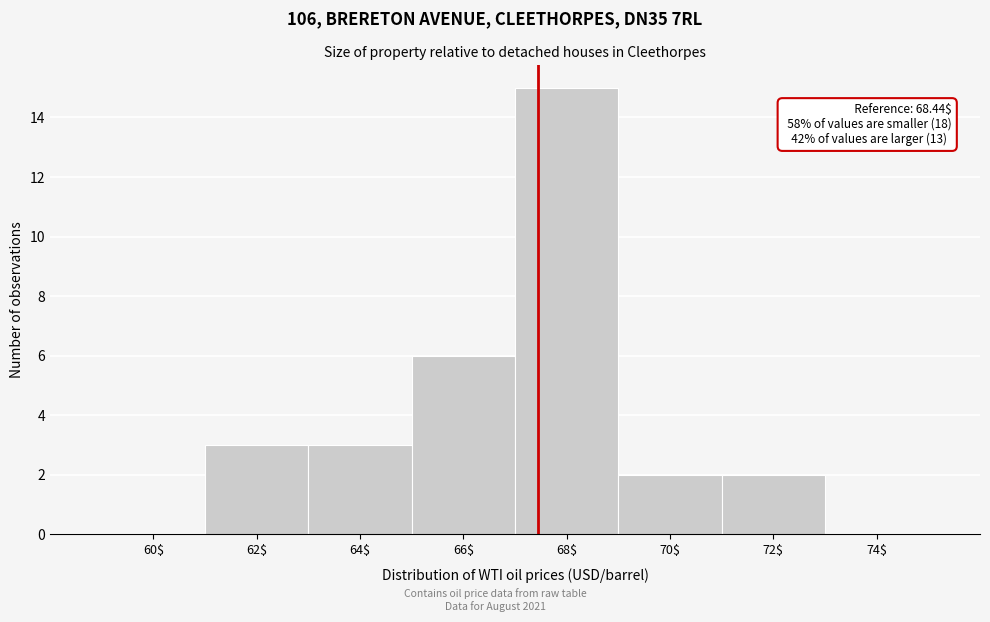

What is the sum of all values?

31